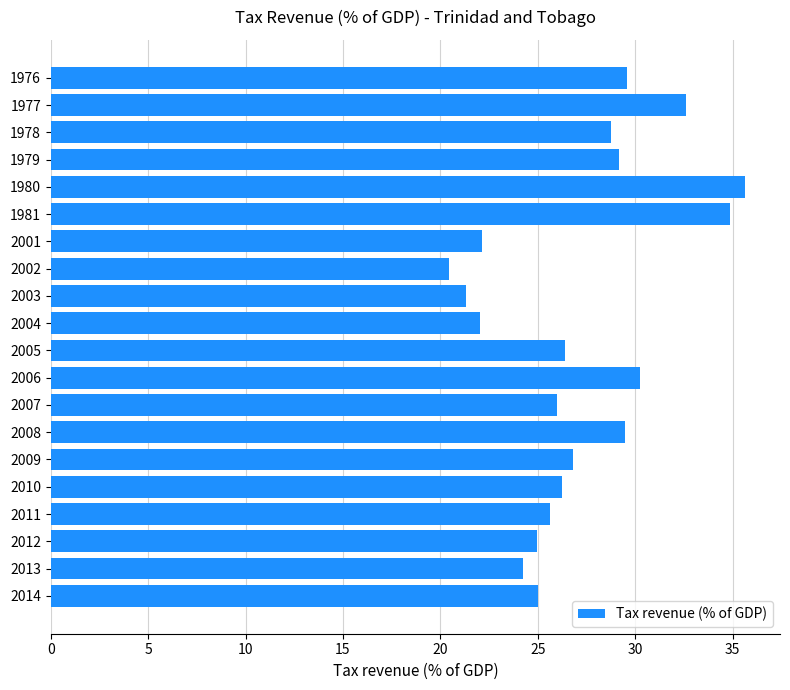

The chart shows a value of 12.9 at 2007. True or false?

False